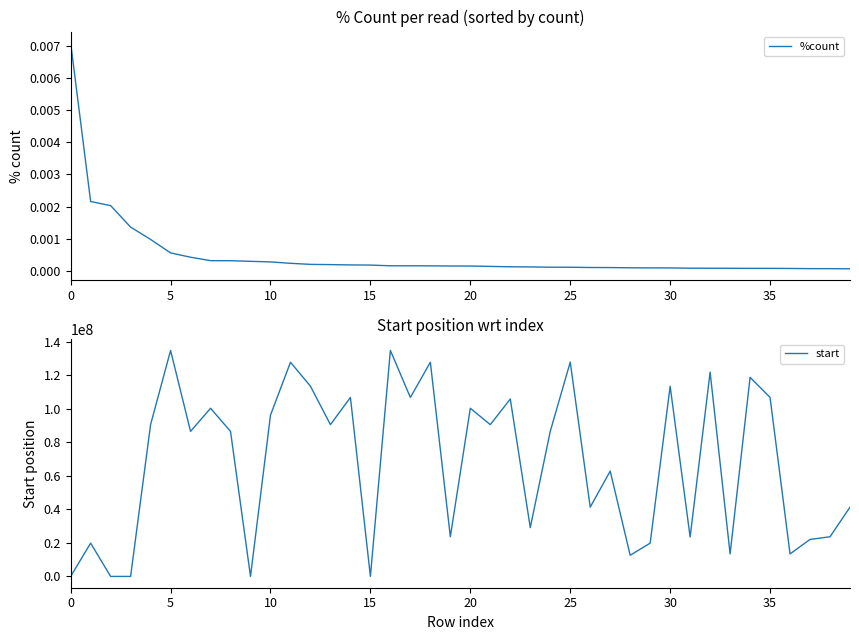

Rank the series by their average value, from lowest to highest.

%count, start